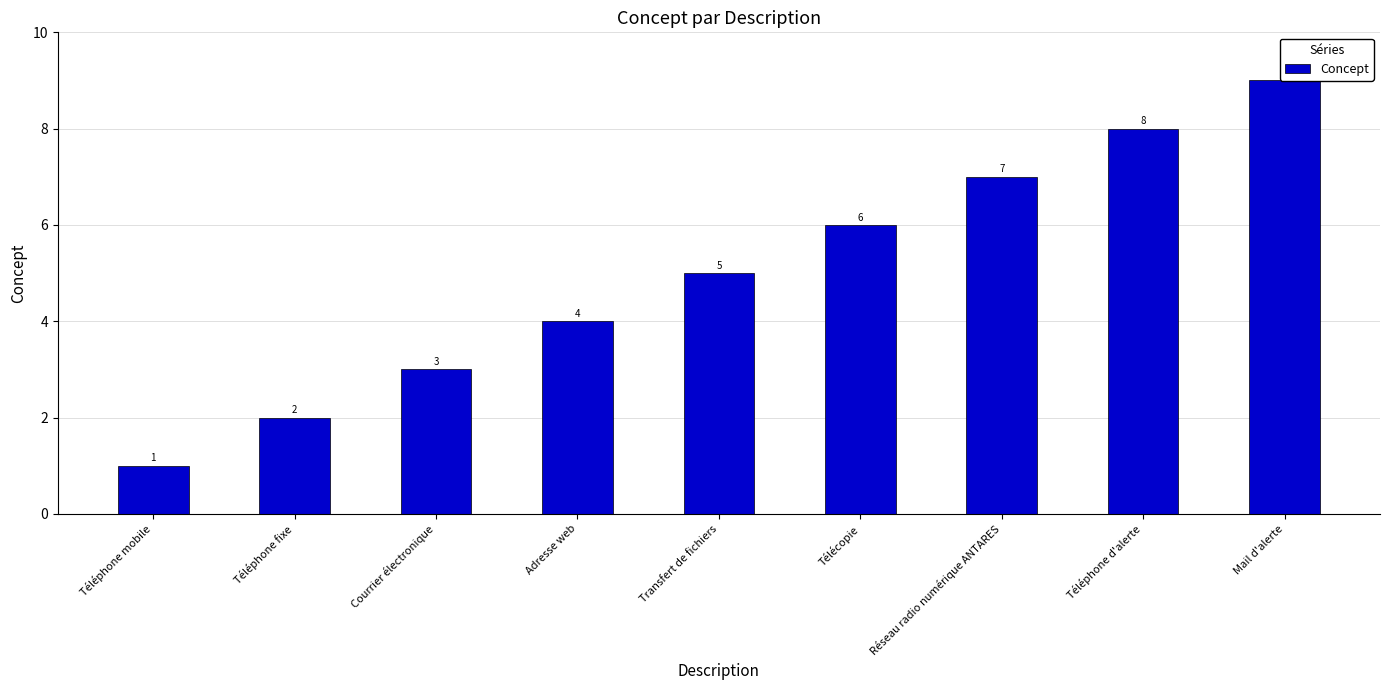

Reading right to left, transcribe all the data shown in this chart.

Mail d'alerte=9	Téléphone d'alerte=8	Réseau radio numérique ANTARES=7	Télécopie=6	Transfert de fichiers=5	Adresse web=4	Courrier électronique=3	Téléphone fixe=2	Téléphone mobile=1